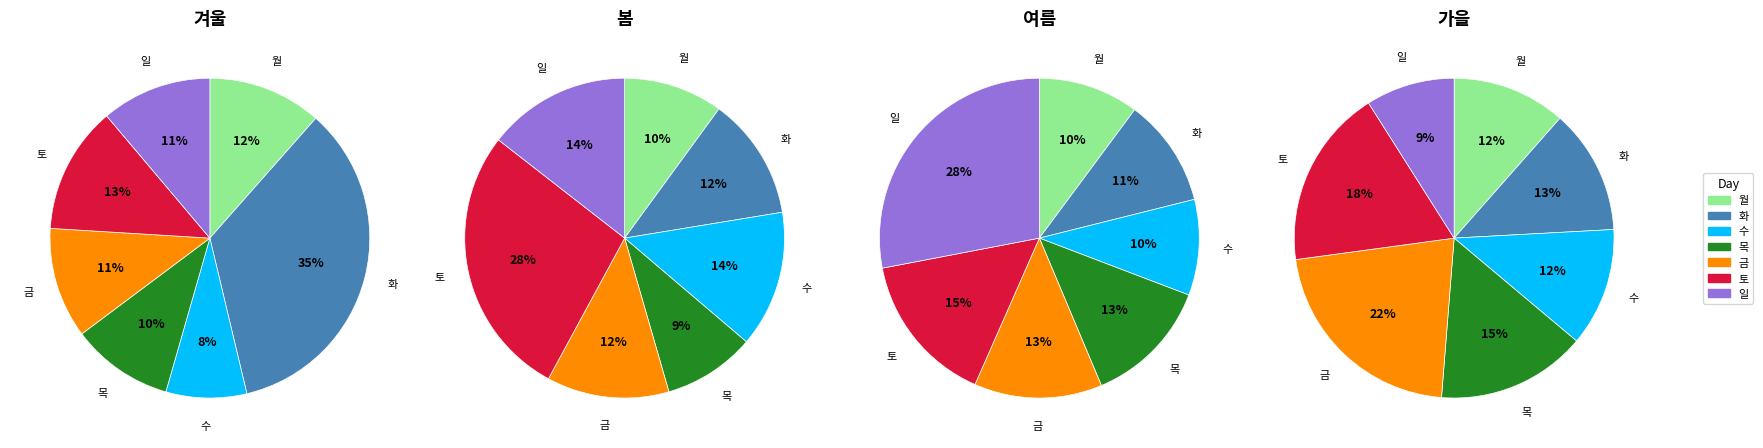

What portion of the pie excludes 수?

91.8%